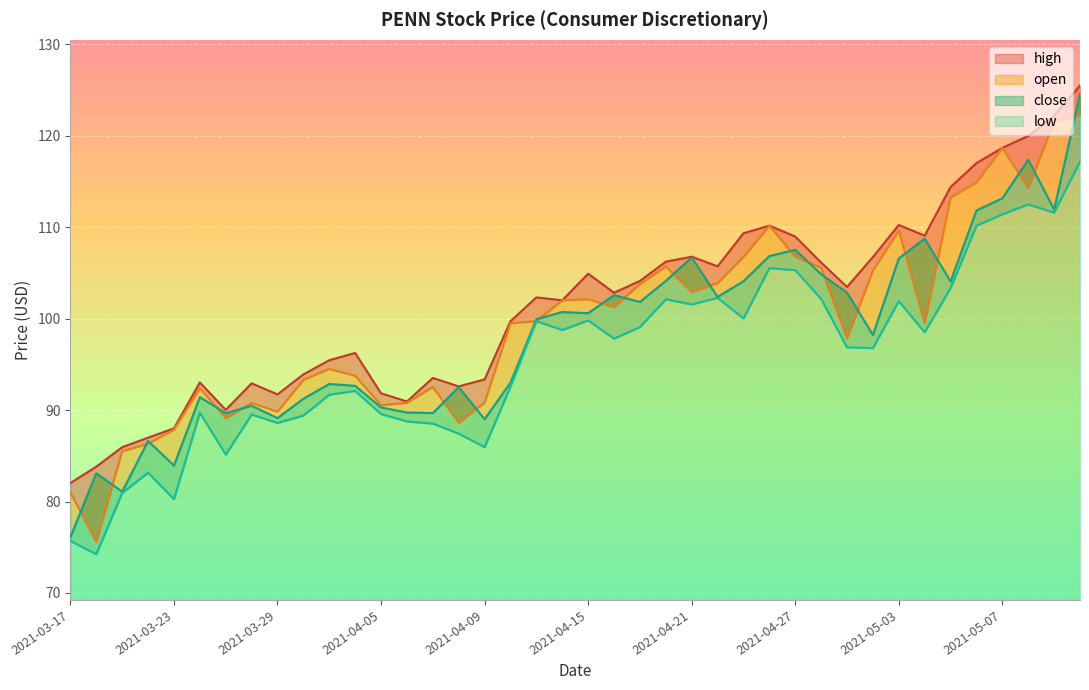

Reading left to right, transcribe all the data shown in this chart.

high: 82.0	83.8	85.9	87.0	88.0	93.0	90.0	92.9	91.7	93.9	95.5	96.2	91.8	90.9	93.5	92.6	93.3	99.7	102.3	102.0	104.9	102.8	104.1	106.2	106.8	105.7	109.3	110.2	109.0	106.1	103.5	106.7	110.2	109.1	114.4	117.0	118.7	120.0	122.2	125.5
open: 81.0	75.6	85.5	86.3	87.9	92.4	89.1	90.8	89.8	93.3	94.5	93.8	90.5	90.8	92.5	88.6	90.8	99.5	99.7	102.0	102.1	101.3	103.8	105.7	102.9	103.9	106.8	110.2	106.8	105.5	97.8	105.2	109.6	99.5	113.2	114.9	118.7	114.3	121.5	122.3
close: 76.1	83.1	81.1	86.6	83.9	91.4	89.7	90.5	89.1	91.2	92.8	92.7	90.3	89.7	89.7	92.5	89.0	93.0	99.9	100.7	100.6	102.6	101.8	104.1	106.7	102.4	104.1	106.8	107.5	104.8	102.8	98.2	106.6	108.8	104.1	111.8	113.2	117.4	111.9	124.5
low: 75.7	74.2	80.9	83.2	80.3	89.7	85.1	89.5	88.6	89.4	91.7	92.1	89.6	88.8	88.5	87.4	85.9	92.6	99.7	98.8	99.8	97.8	99.1	102.1	101.5	102.3	100.0	105.5	105.3	102.2	96.9	96.8	101.9	98.5	103.3	110.2	111.4	112.5	111.6	117.2